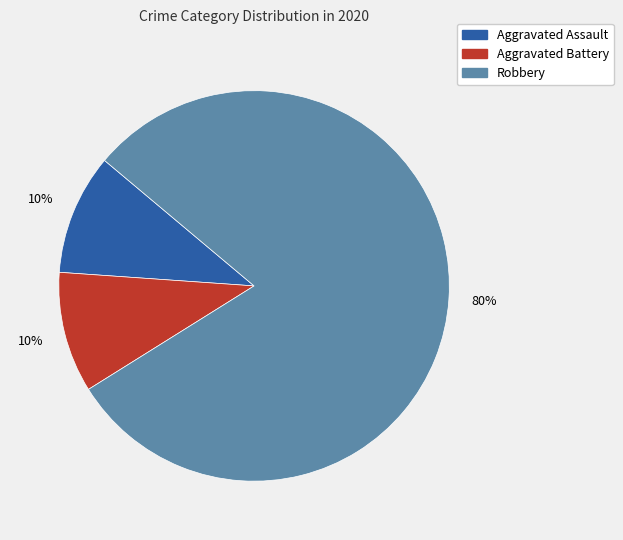

To the nearest percent, what percentage of the pie is Robbery?

80%